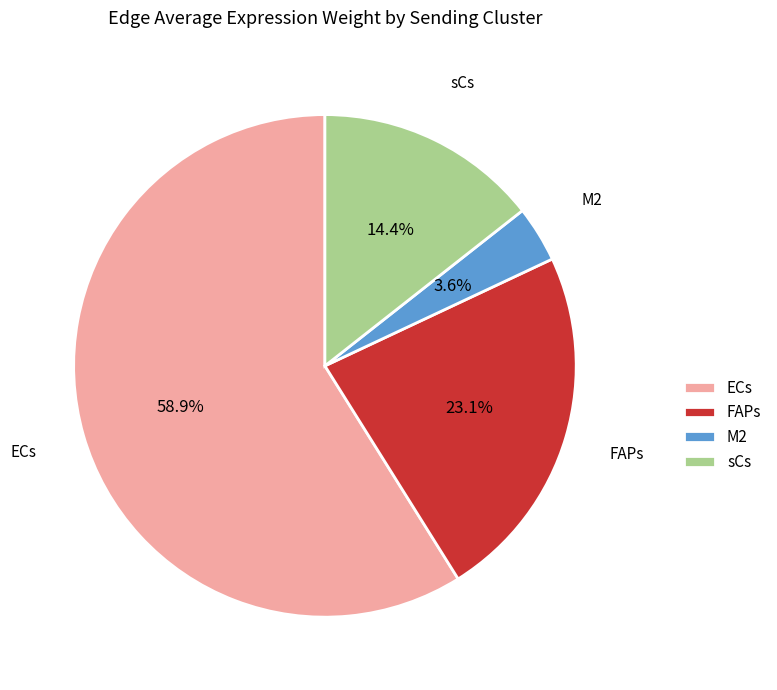

Does any single category account for the majority?

Yes